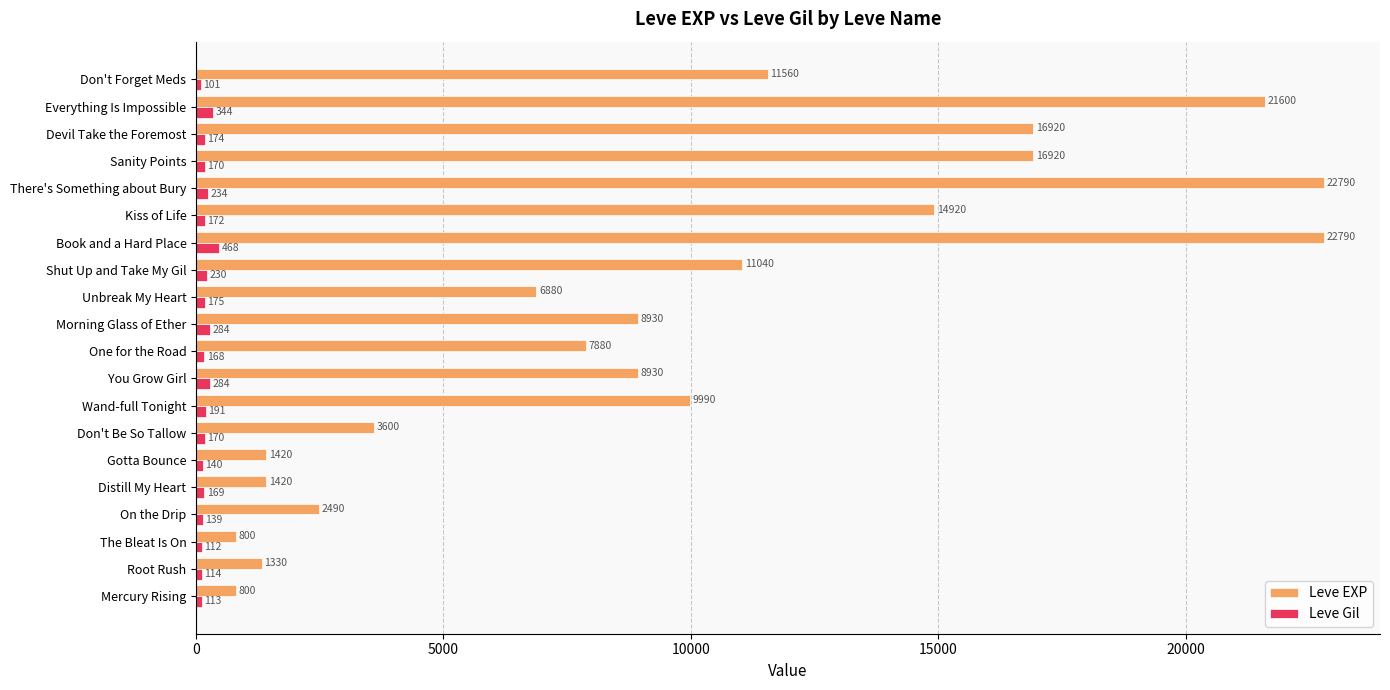

The Leve EXP series shows 22790 at There's Something about Bury. True or false?

True